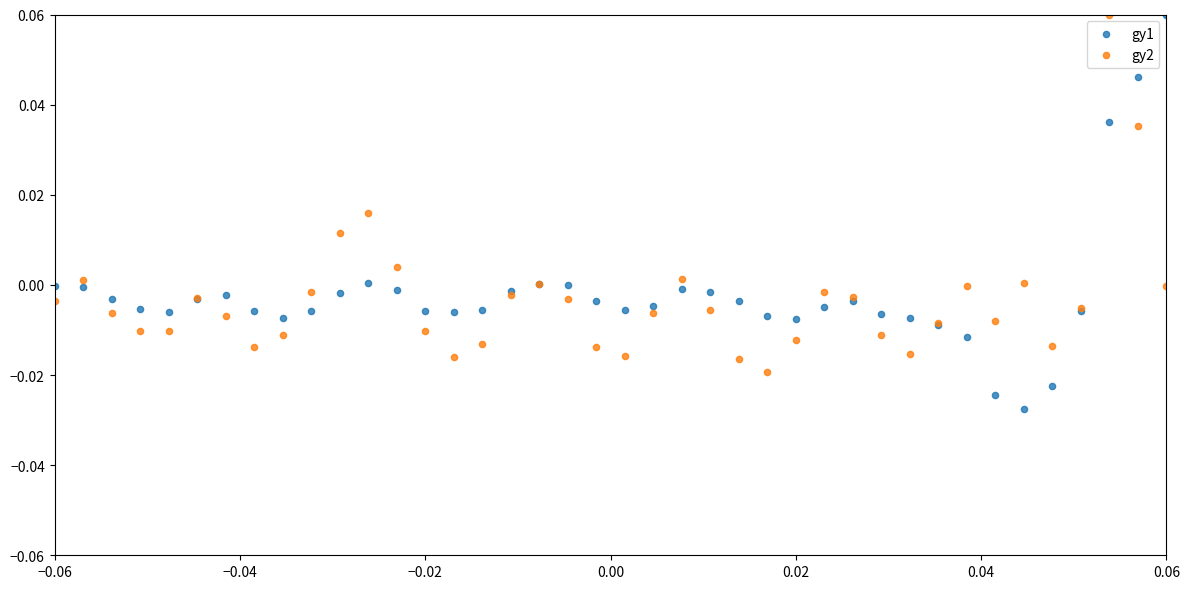

Which series contains the lowest Y value?

gy1